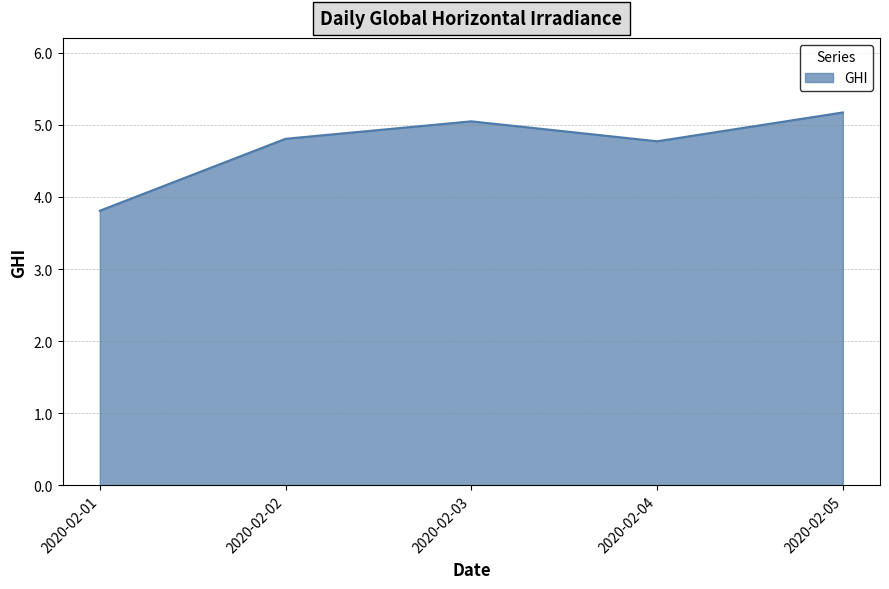

What is the greatest value displayed?

5.2